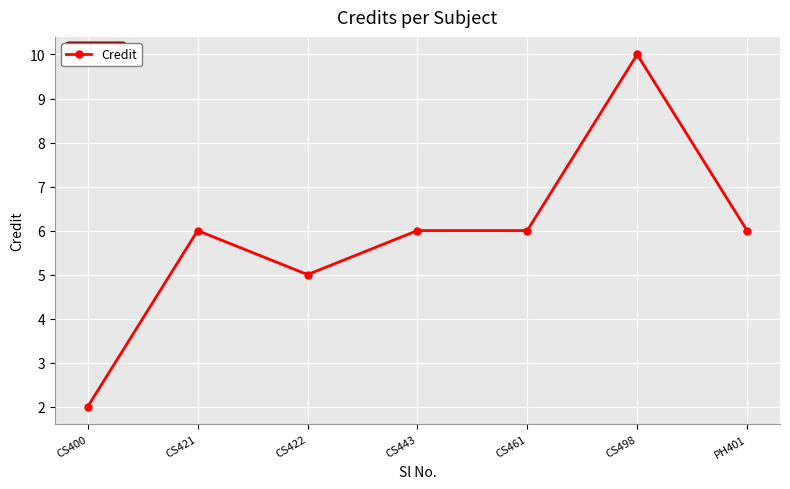

What is the change in value from CS443 to CS498?

+4